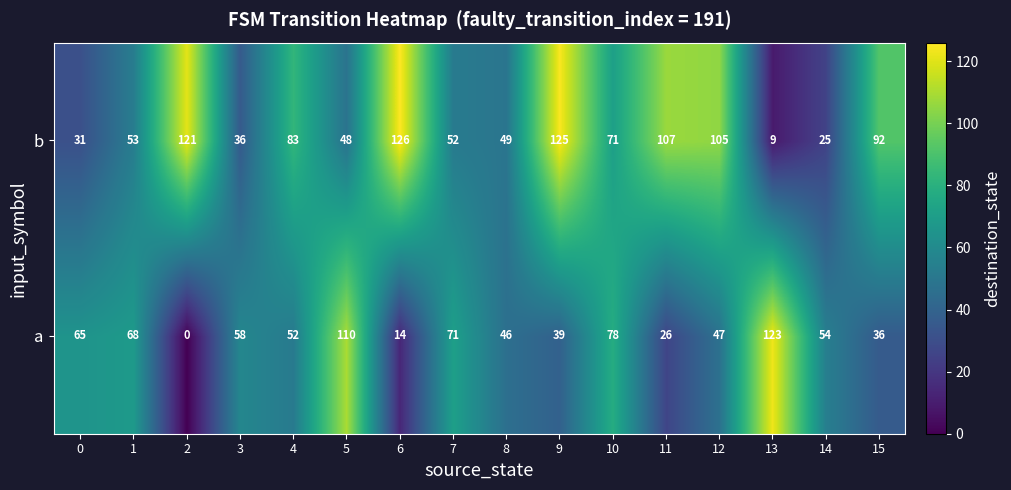

What is the difference between the maximum and minimum values in the a series?

123